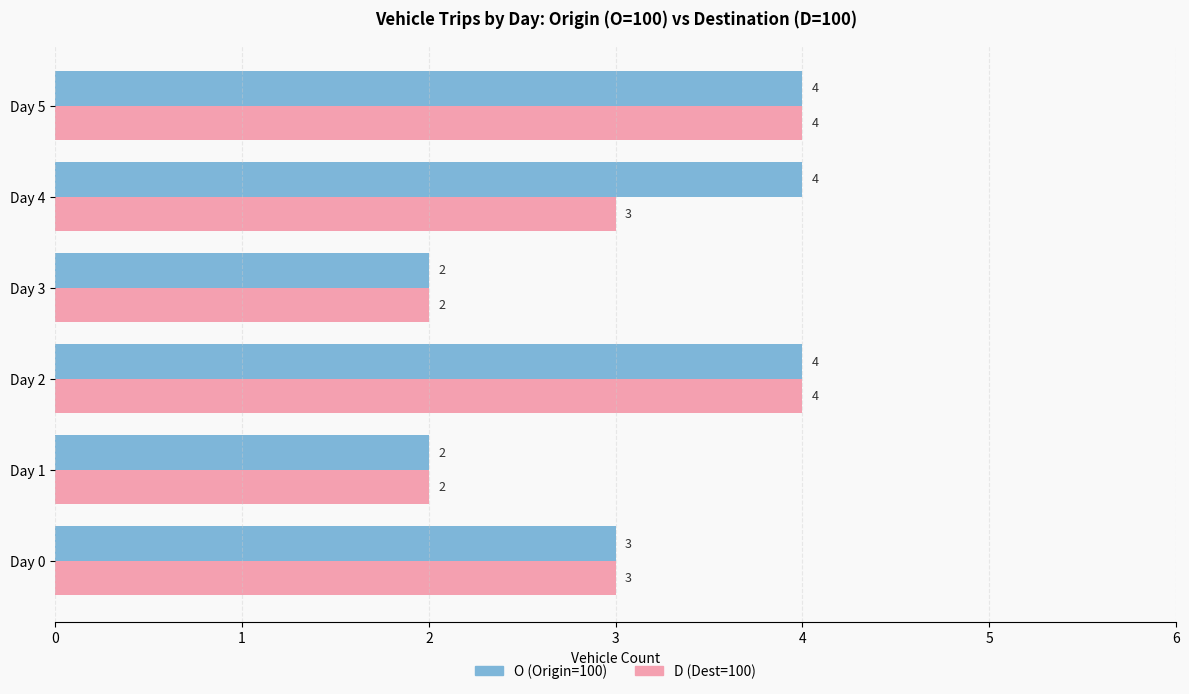

How many data points does each series have?

6